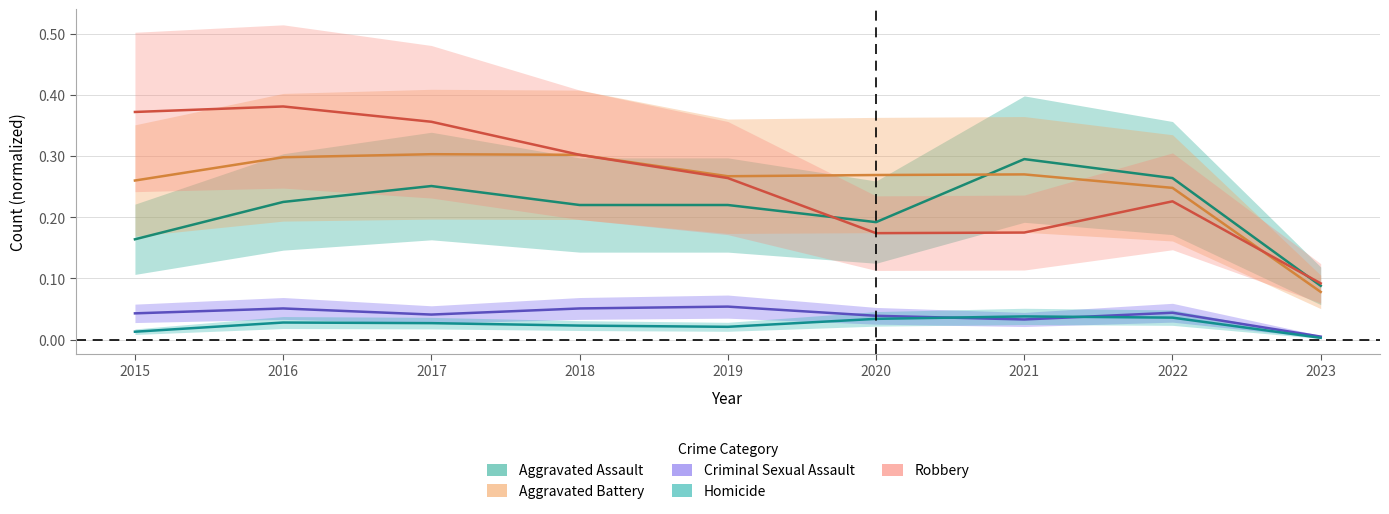

Reading left to right, transcribe all the data shown in this chart.

Aggravated Assault: 2015=0.2	2016=0.2	2017=0.3	2018=0.2	2019=0.2	2020=0.2	2021=0.3	2022=0.3	2023=0.1
Aggravated Battery: 2015=0.3	2016=0.3	2017=0.3	2018=0.3	2019=0.3	2020=0.3	2021=0.3	2022=0.2	2023=0.1
Criminal Sexual Assault: 2015=0.0	2016=0.1	2017=0.0	2018=0.1	2019=0.1	2020=0.0	2021=0.0	2022=0.0	2023=0.0
Homicide: 2015=0.0	2016=0.0	2017=0.0	2018=0.0	2019=0.0	2020=0.0	2021=0.0	2022=0.0	2023=0.0
Robbery: 2015=0.4	2016=0.4	2017=0.4	2018=0.3	2019=0.3	2020=0.2	2021=0.2	2022=0.2	2023=0.1